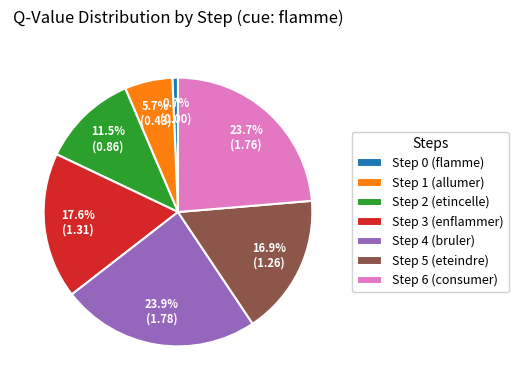

Does Step 6 represent more than half of the total?

No